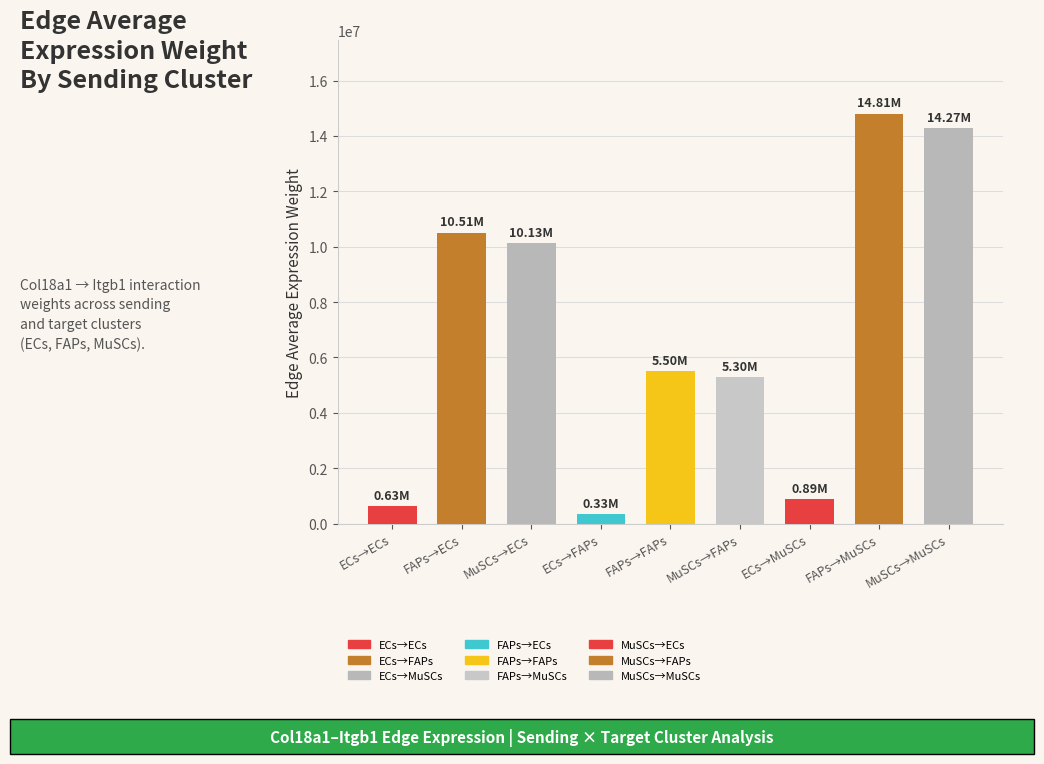

Are the bars horizontal?

No